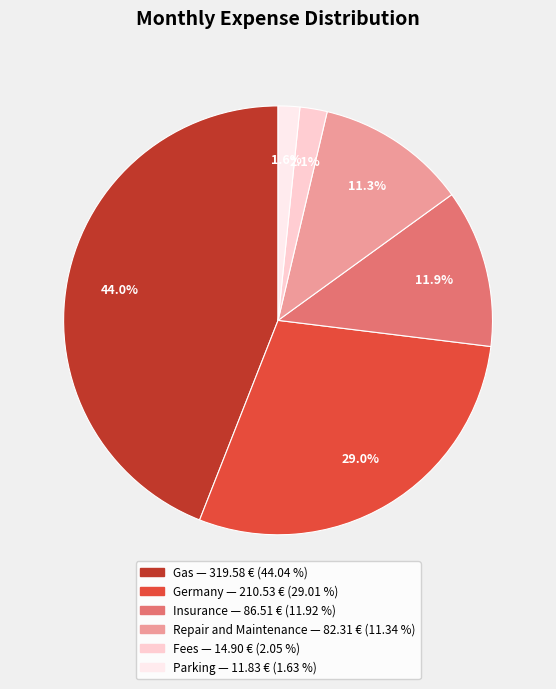

Is there a majority slice in this chart?

No